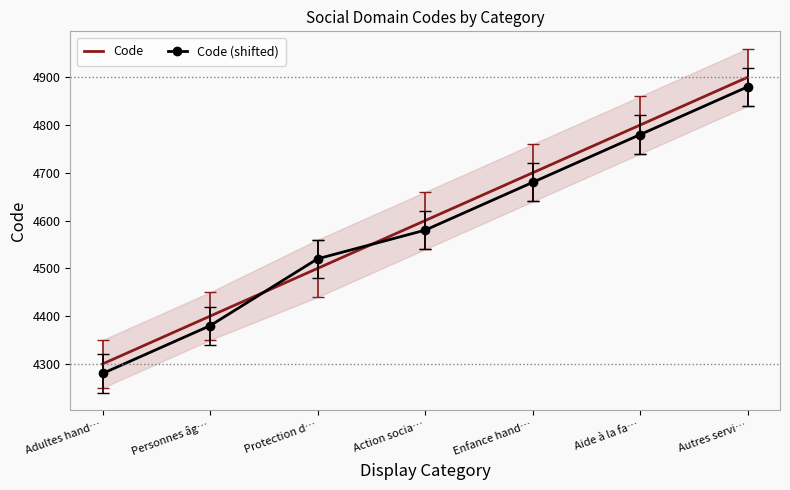

True or false: Code (shifted) and Code cross at least once.

True